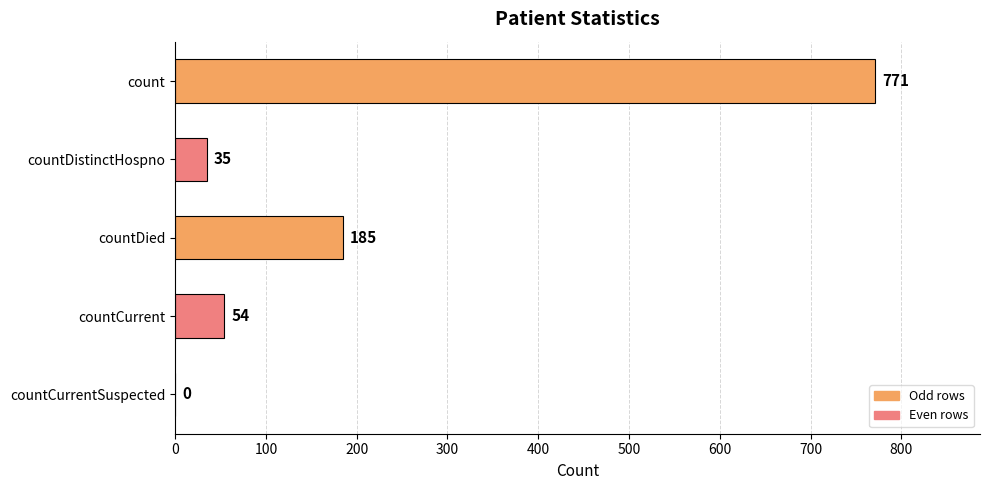

Are the bars horizontal?

Yes